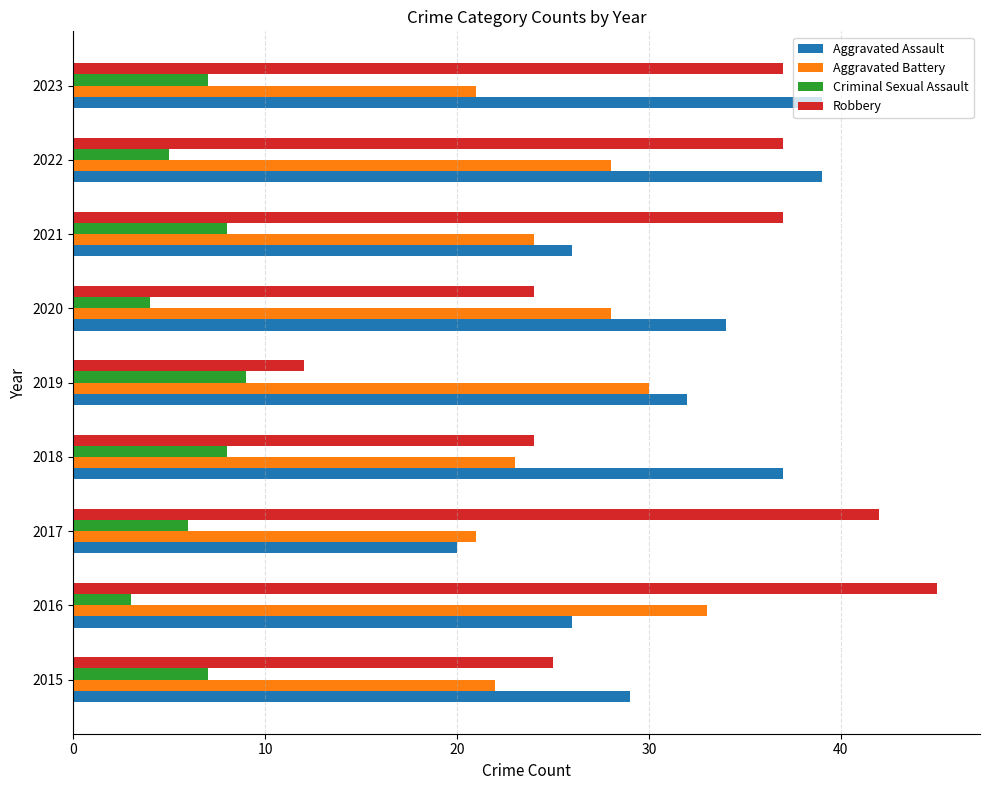

What are all the series names shown in the legend?

Aggravated Assault, Aggravated Battery, Criminal Sexual Assault, Robbery